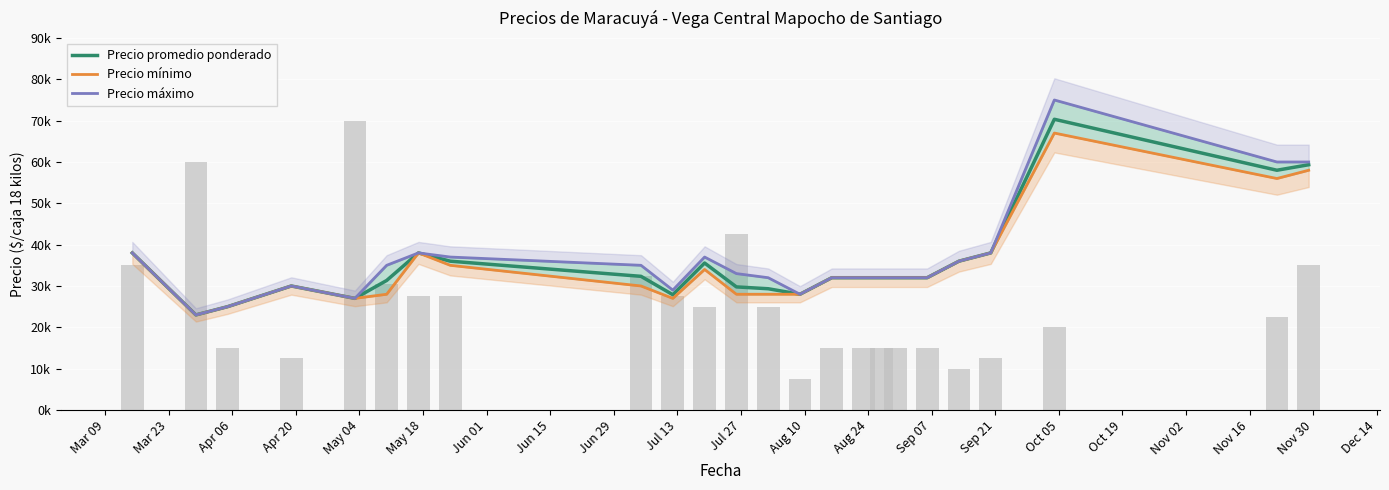

What is the average value of the Precio mínimo series?

34750